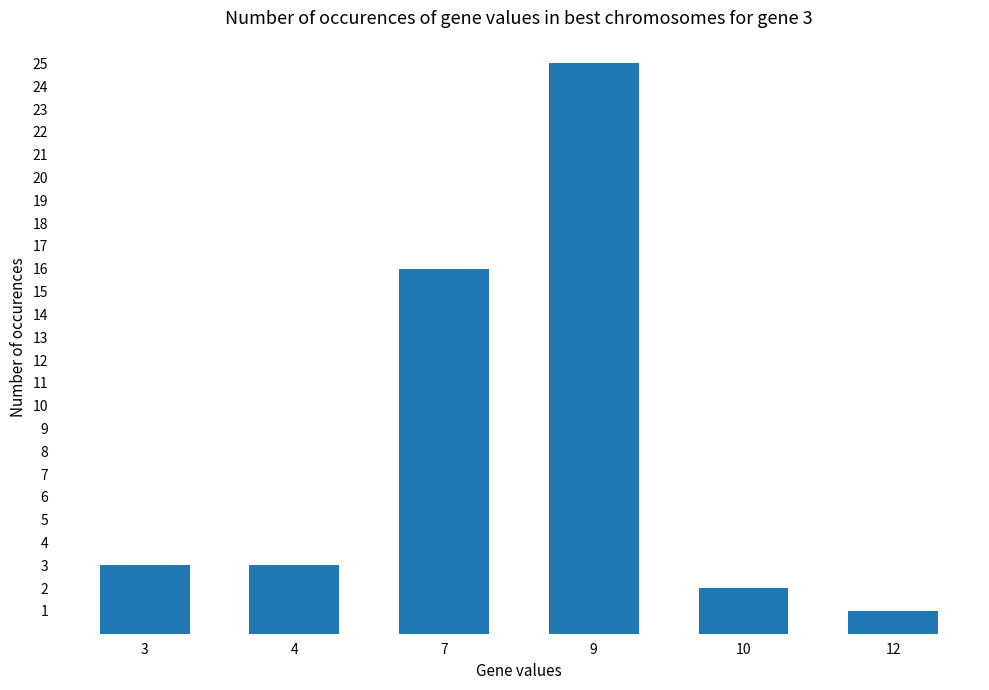

Reading left to right, list all the values displayed in this chart.

3	3	16	25	2	1